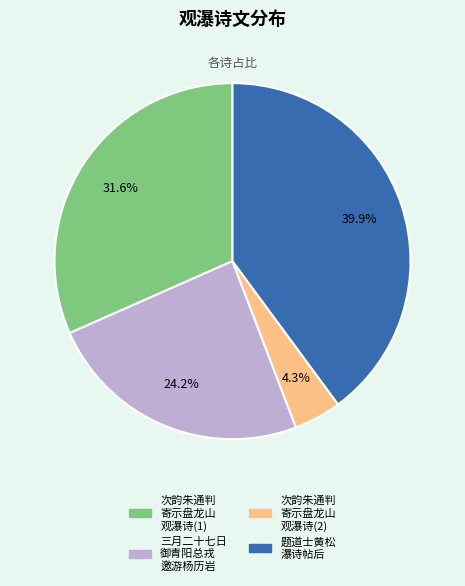

Is there a majority slice in this chart?

No